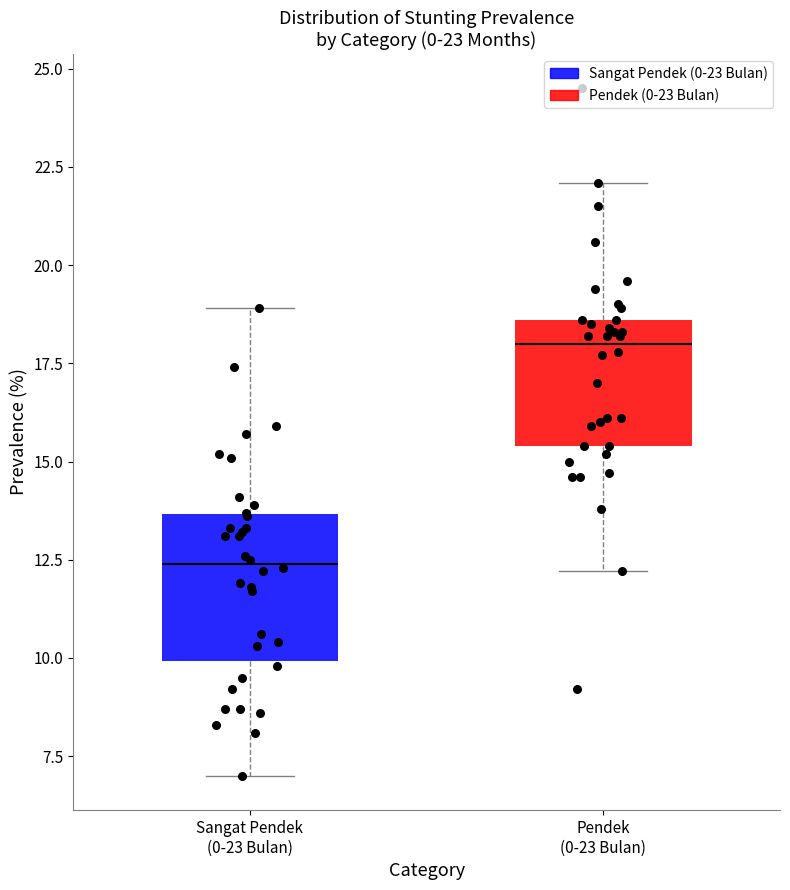

Which box's median line is the highest?

Pendek (0-23 Bulan)